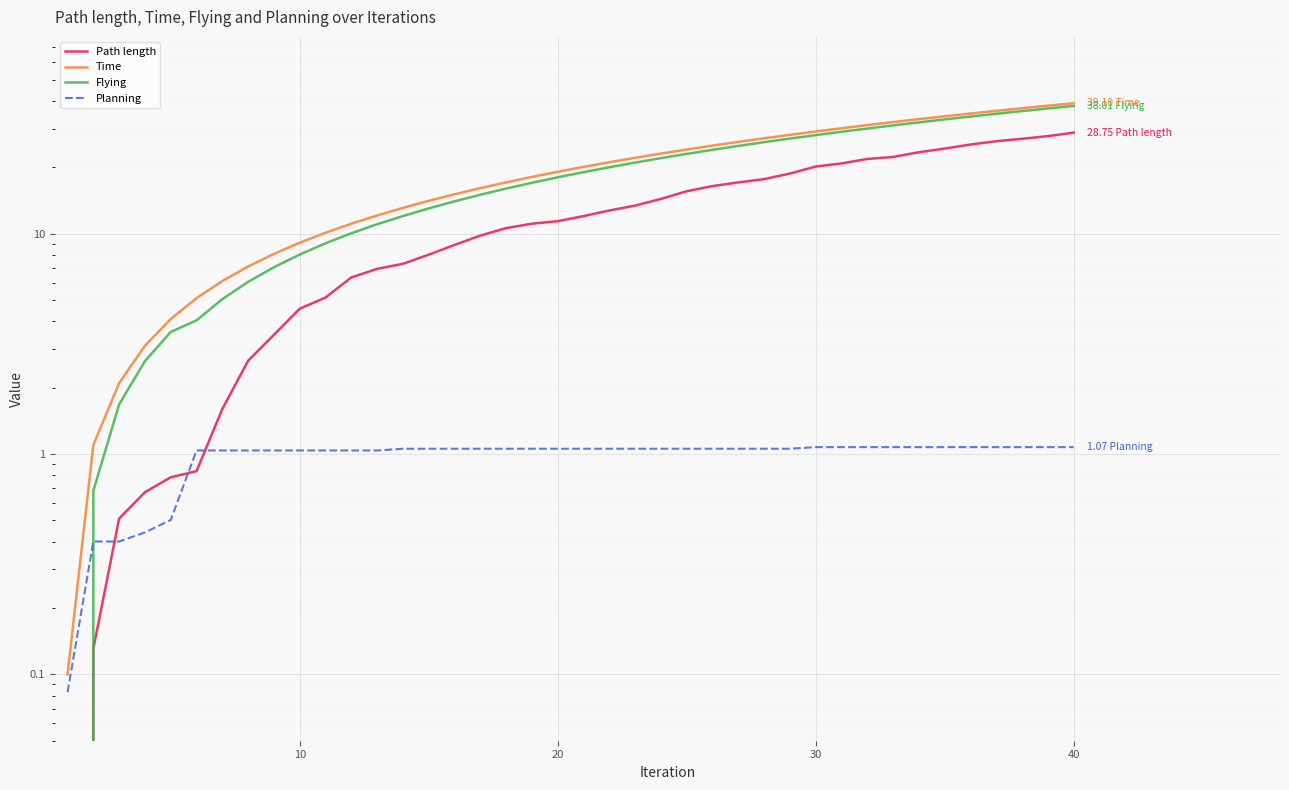

How many values in the Planning series exceed 1?

35